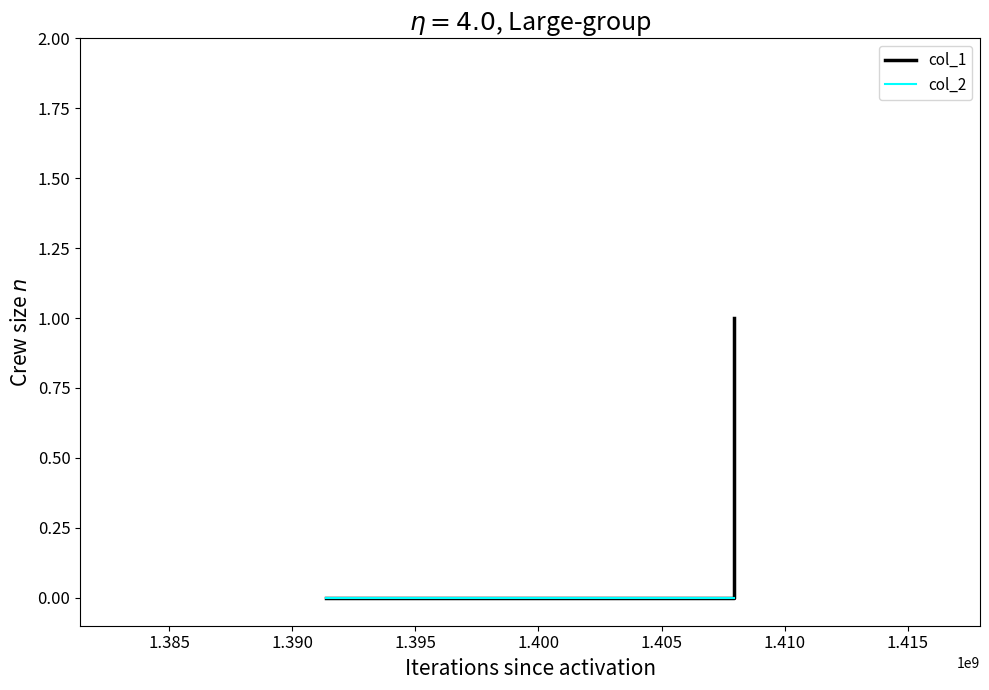

Which series has the largest range (max minus min)?

col_1